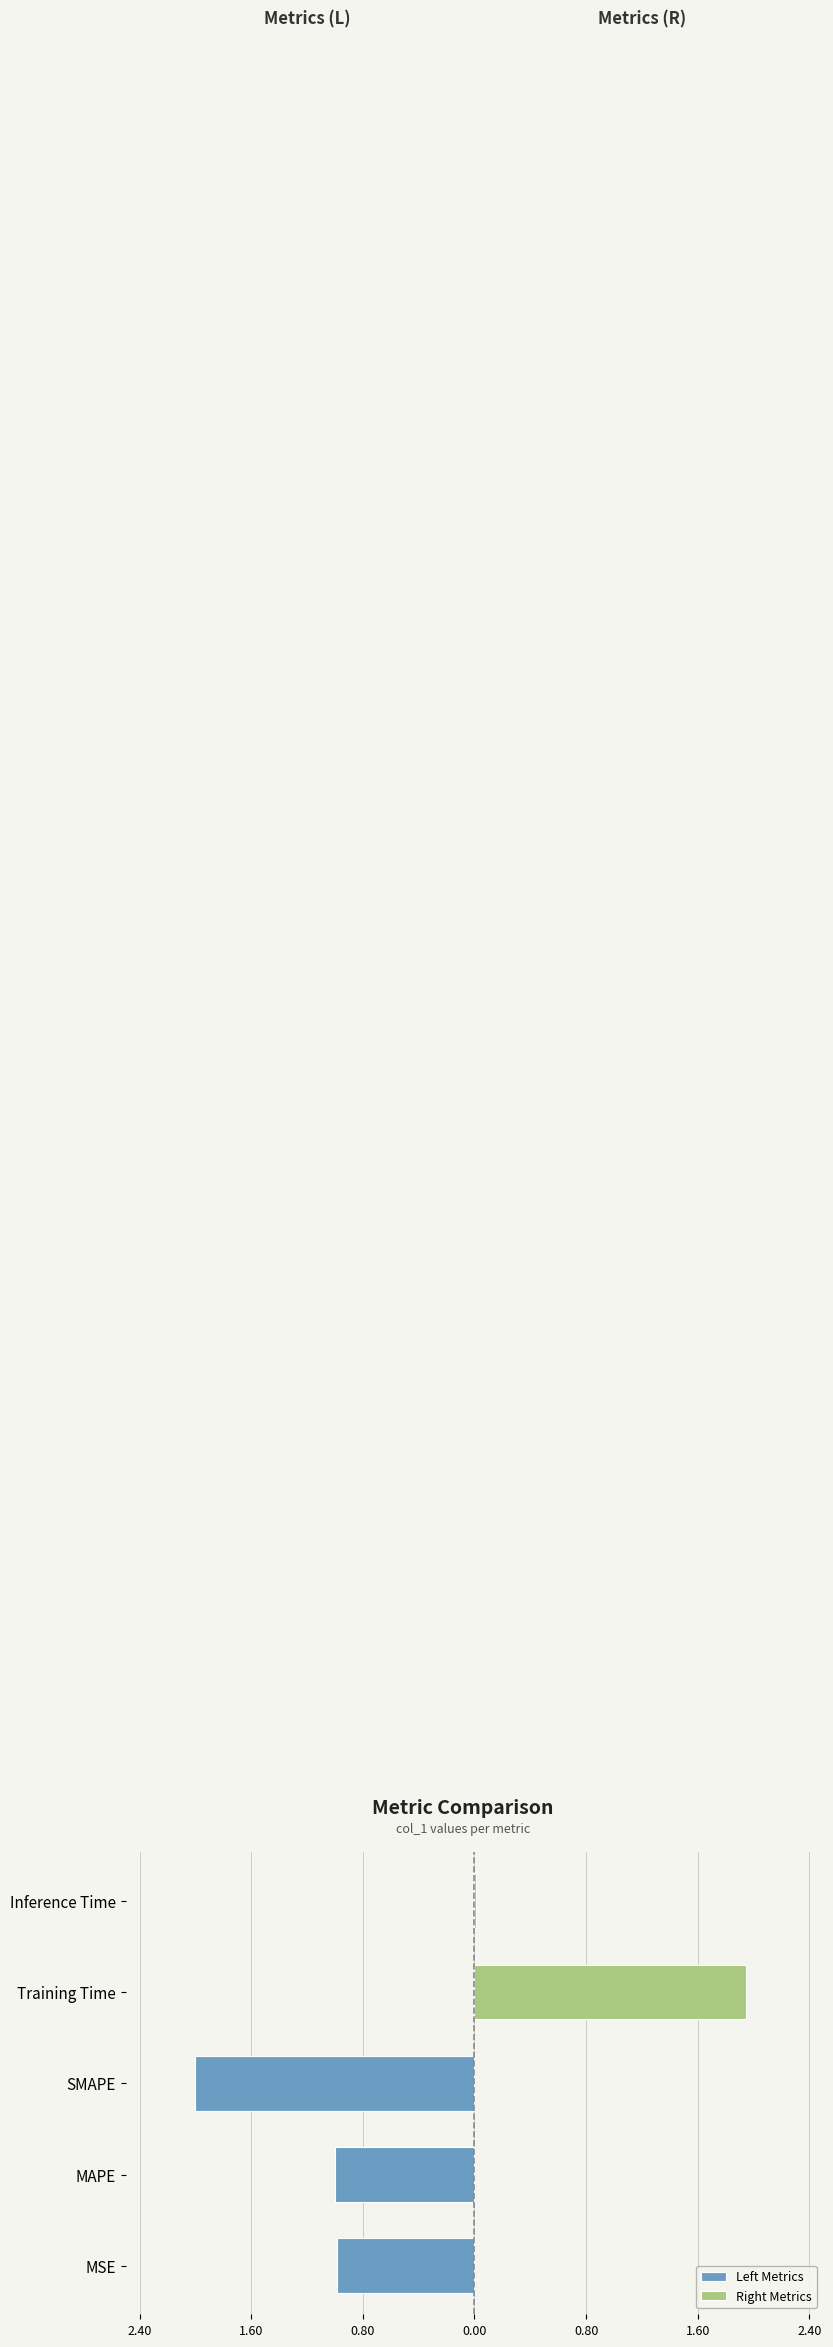

Between Inference Time and MSE, which is larger?

MSE